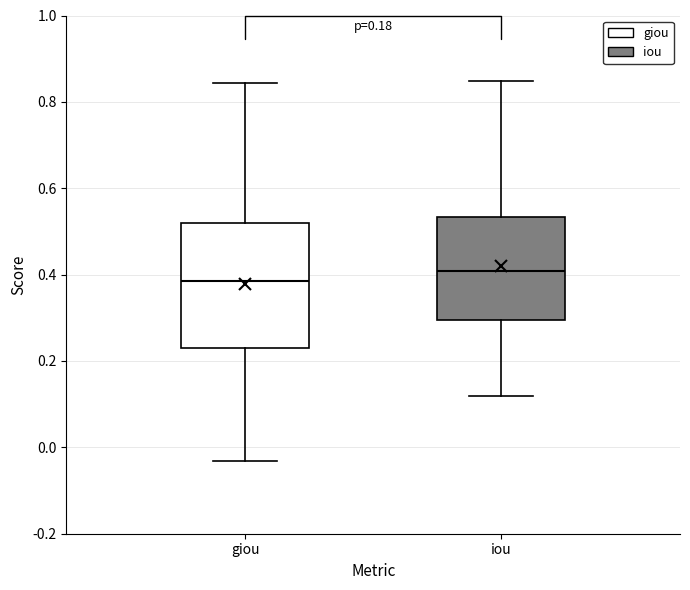

Which box has the highest median line?

iou